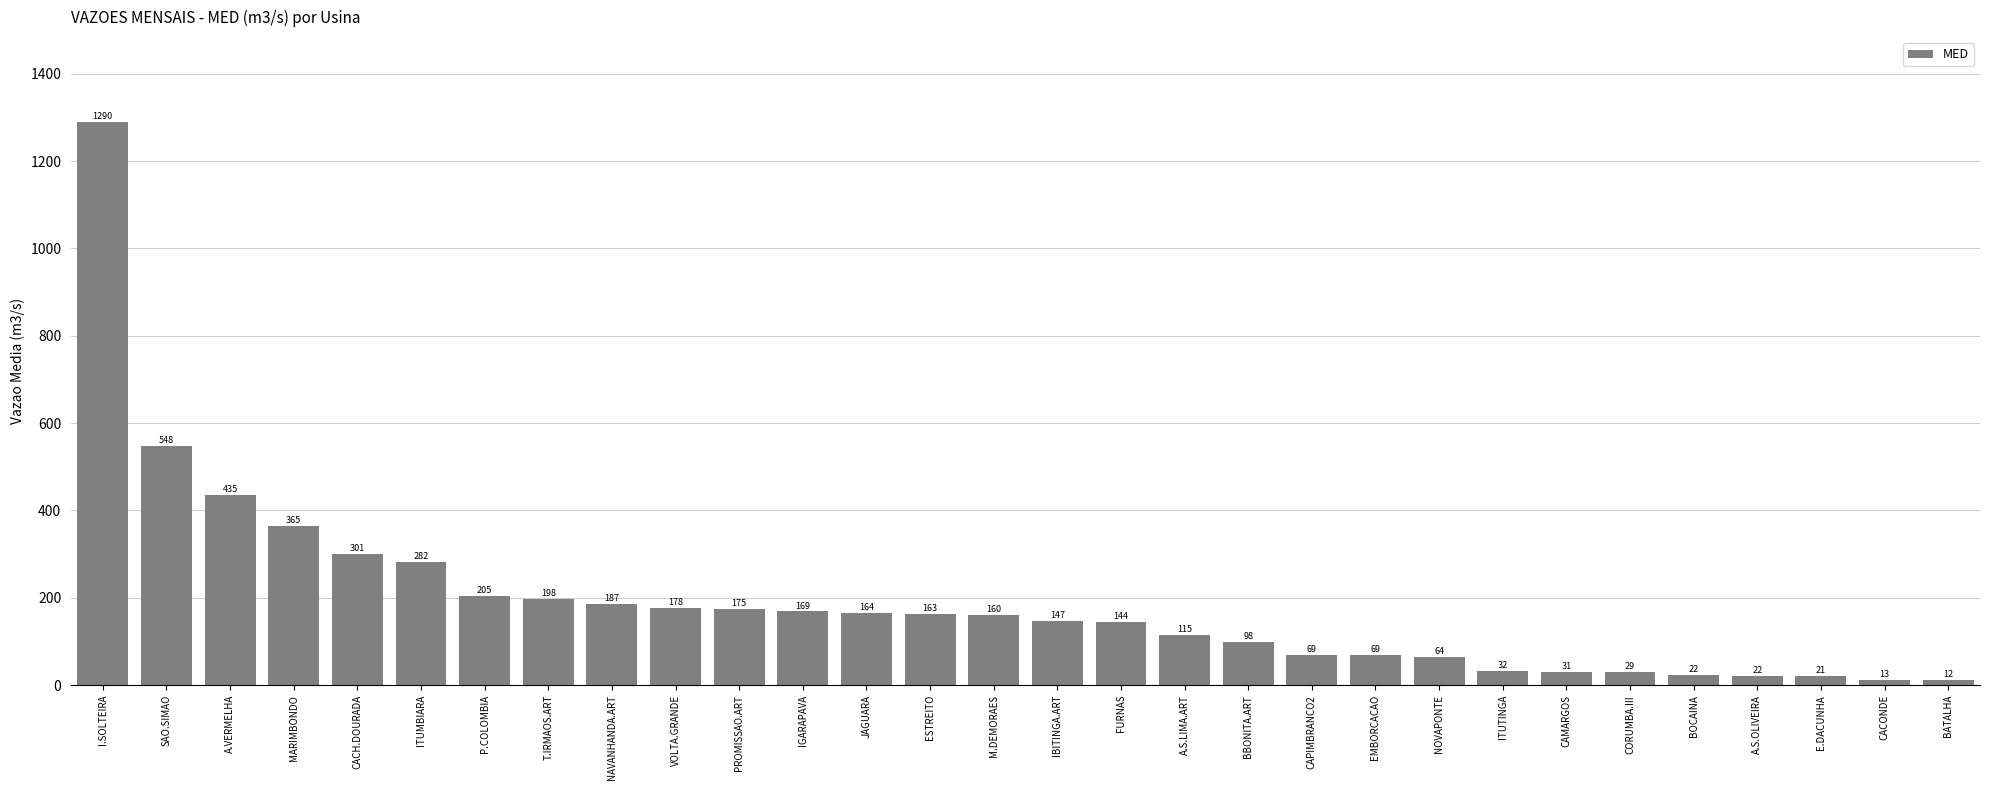

The chart shows a value of 186.6 at NAVANHANDA.ART. True or false?

True